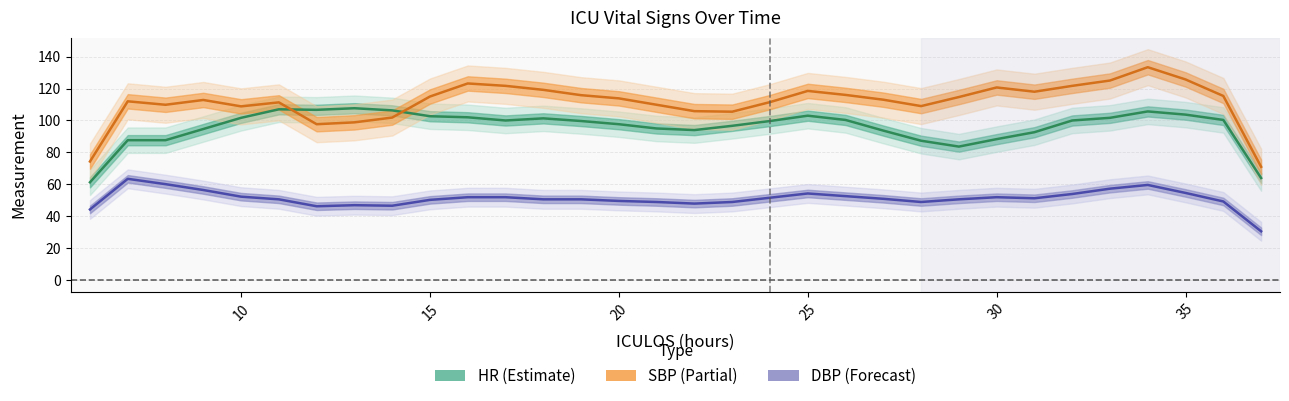

At 31, list the series in order from smallest to largest.

DBP, HR, SBP